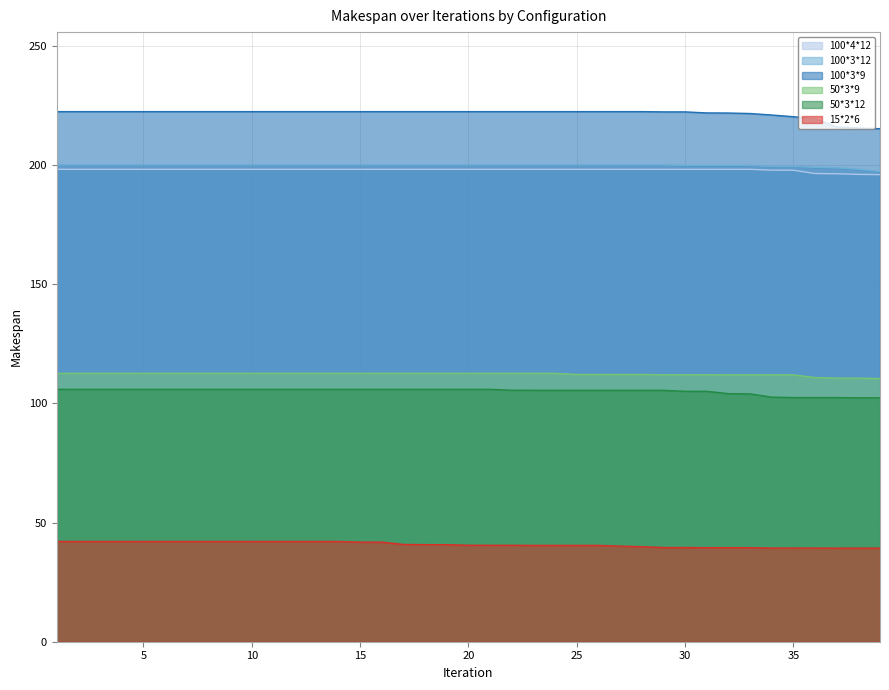

What is the total value across all series at 4?

881.0